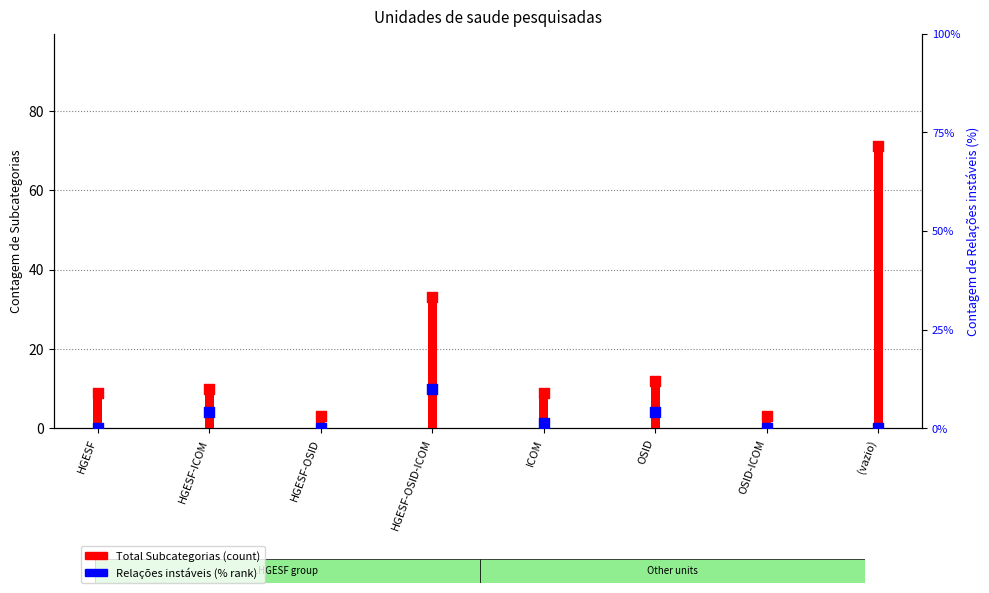

At how many categories does at least one series exceed 4?

6